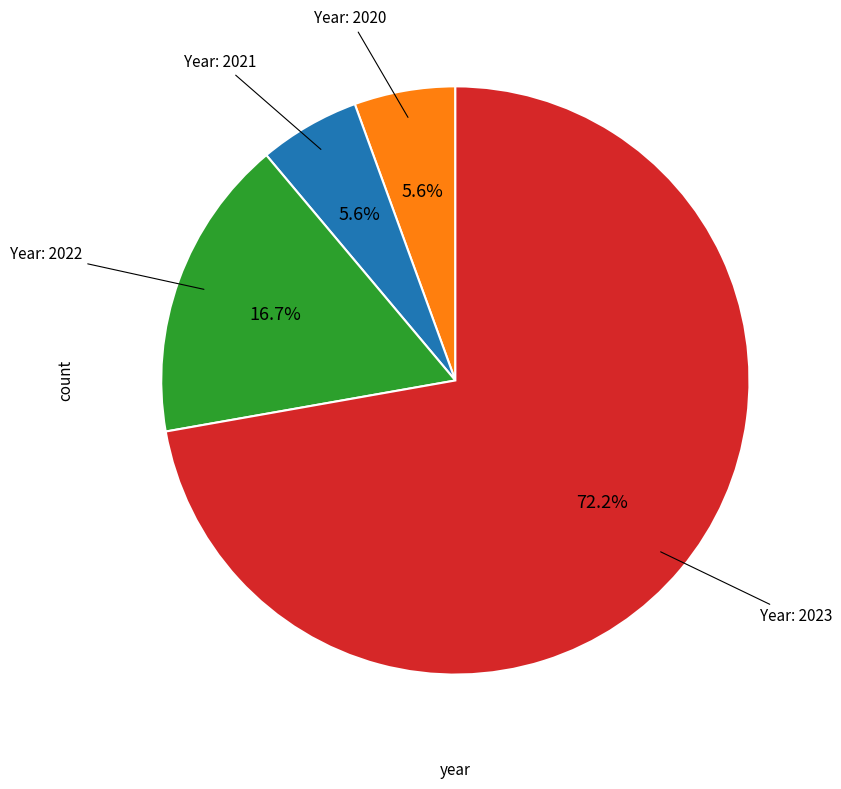

How many slices are in this pie chart?

4